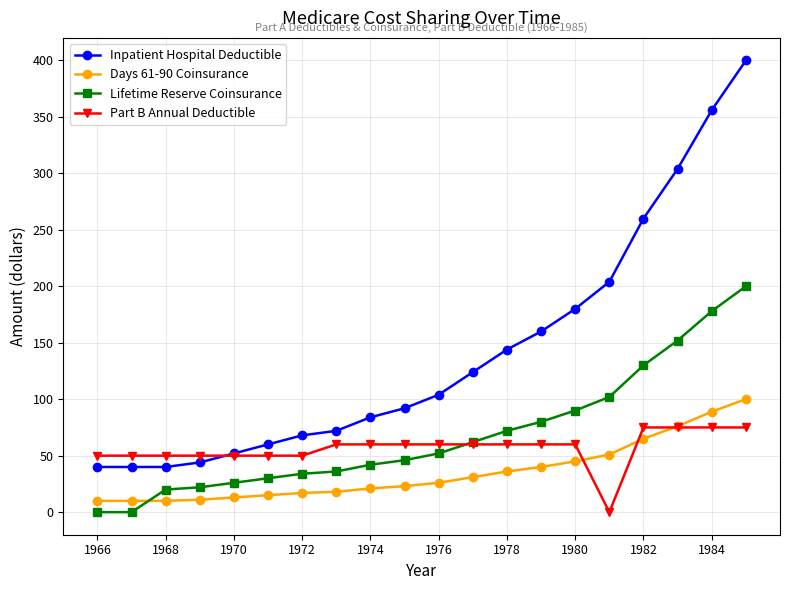

What is the greatest value displayed?

400